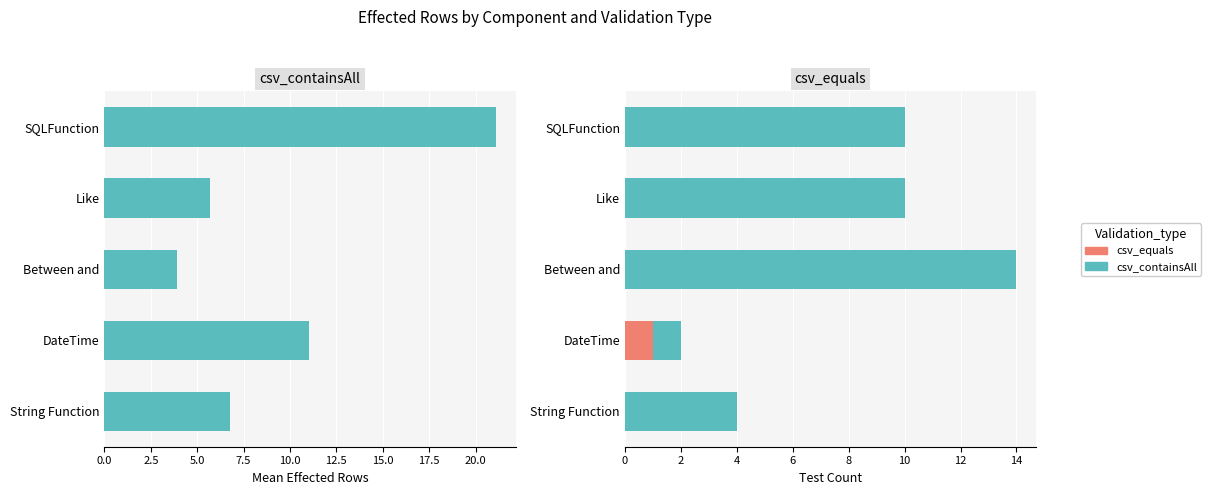

How many data points in csv_equals are above 0?

1